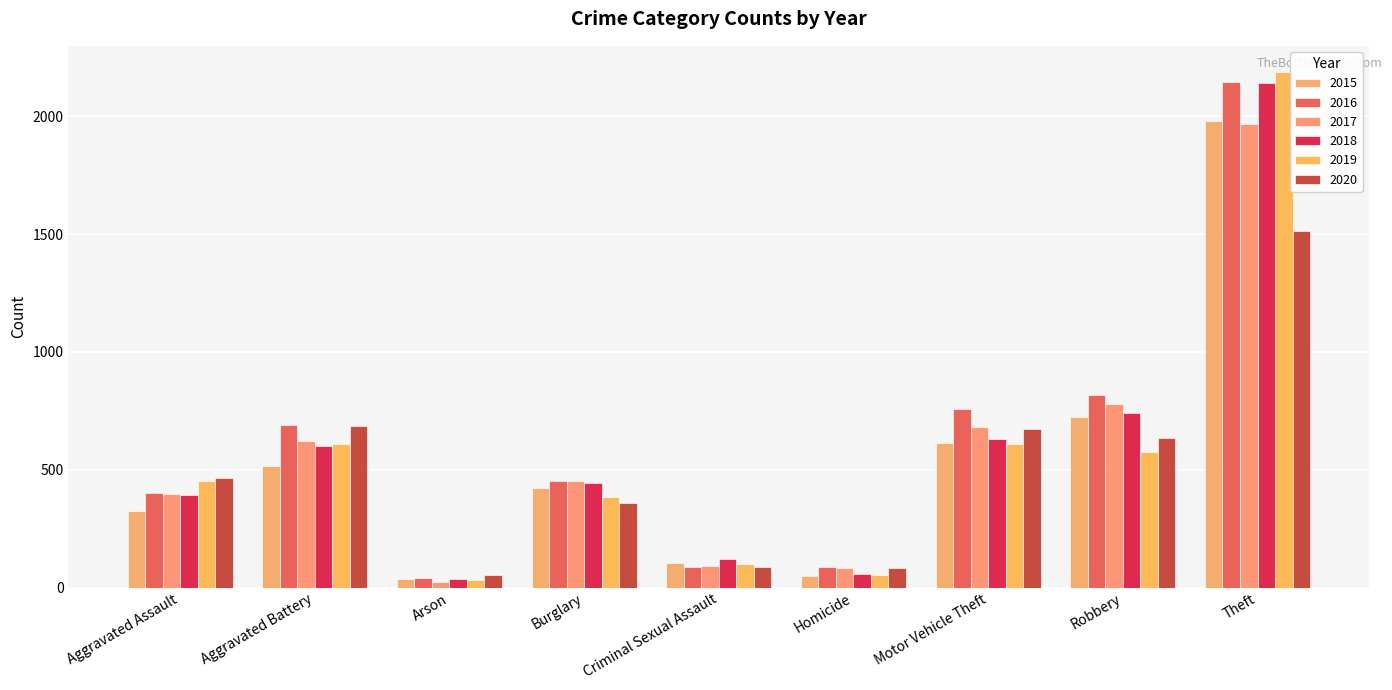

How many categories are shown in the chart?

9